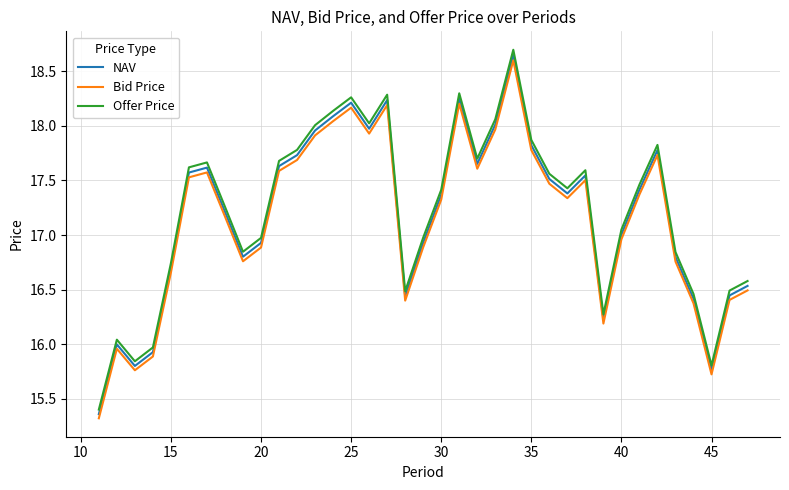

True or false: Bid Price and Offer Price cross at least once.

False